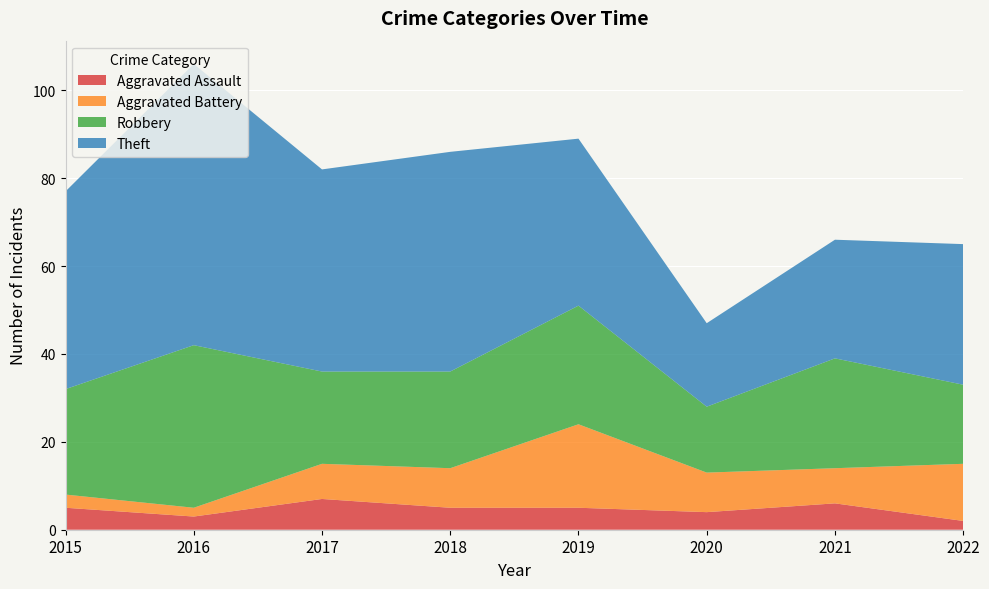

Reading left to right, list all the values displayed in this chart.

Aggravated Assault: 2015=5	2016=3	2017=7	2018=5	2019=5	2020=4	2021=6	2022=2
Aggravated Battery: 2015=3	2016=2	2017=8	2018=9	2019=19	2020=9	2021=8	2022=13
Robbery: 2015=24	2016=37	2017=21	2018=22	2019=27	2020=15	2021=25	2022=18
Theft: 2015=45	2016=64	2017=46	2018=50	2019=38	2020=19	2021=27	2022=32